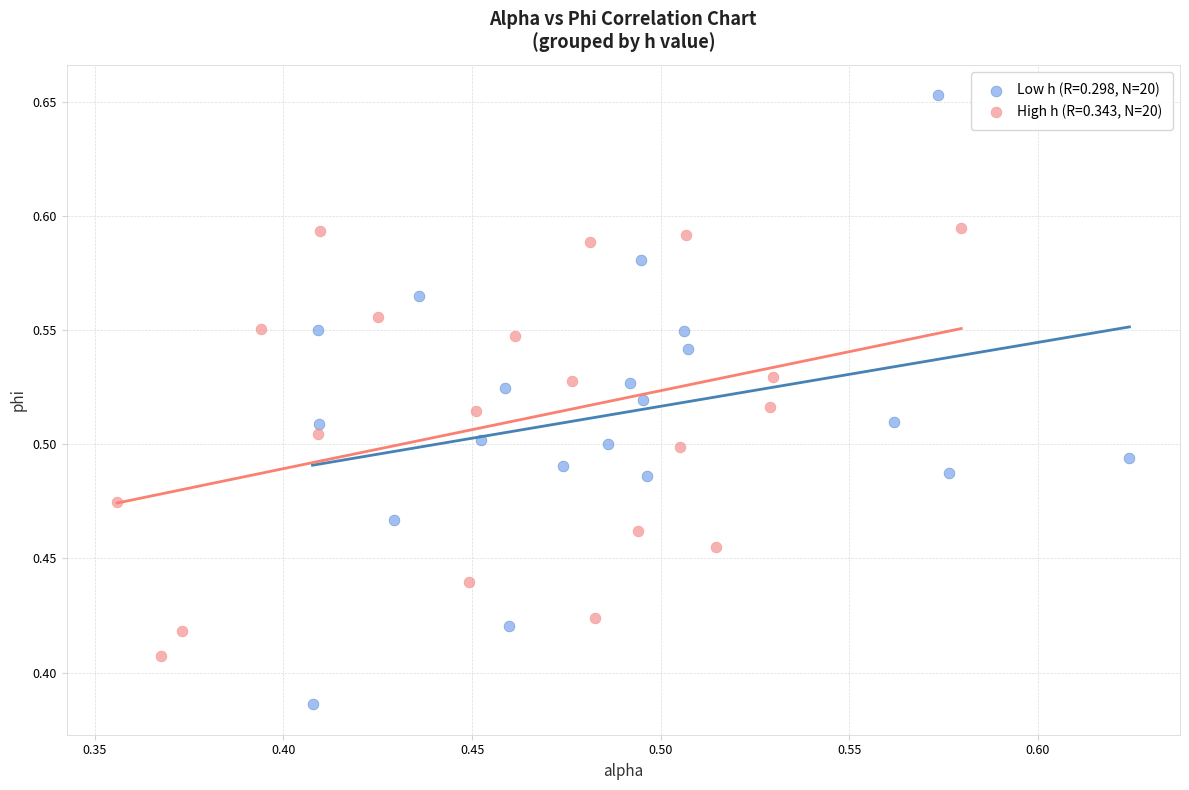

Which series contains the highest Y value?

Low h (R=0.298, N=20)